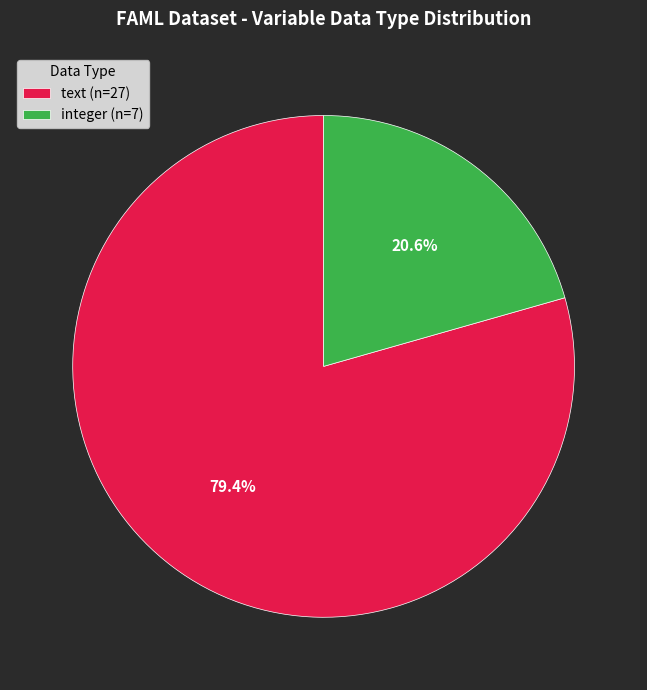

Is integer the majority of the pie?

No